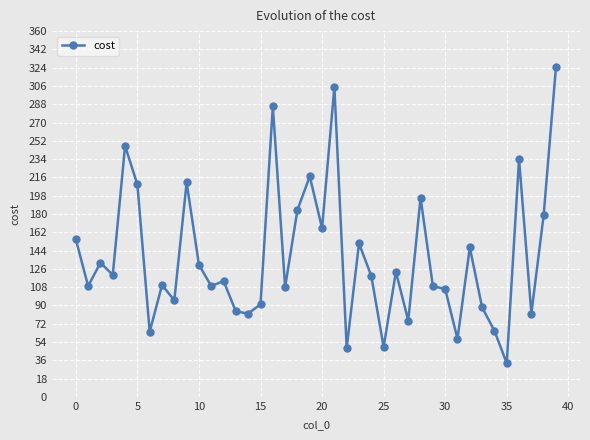

What is the minimum value shown in the chart?

33